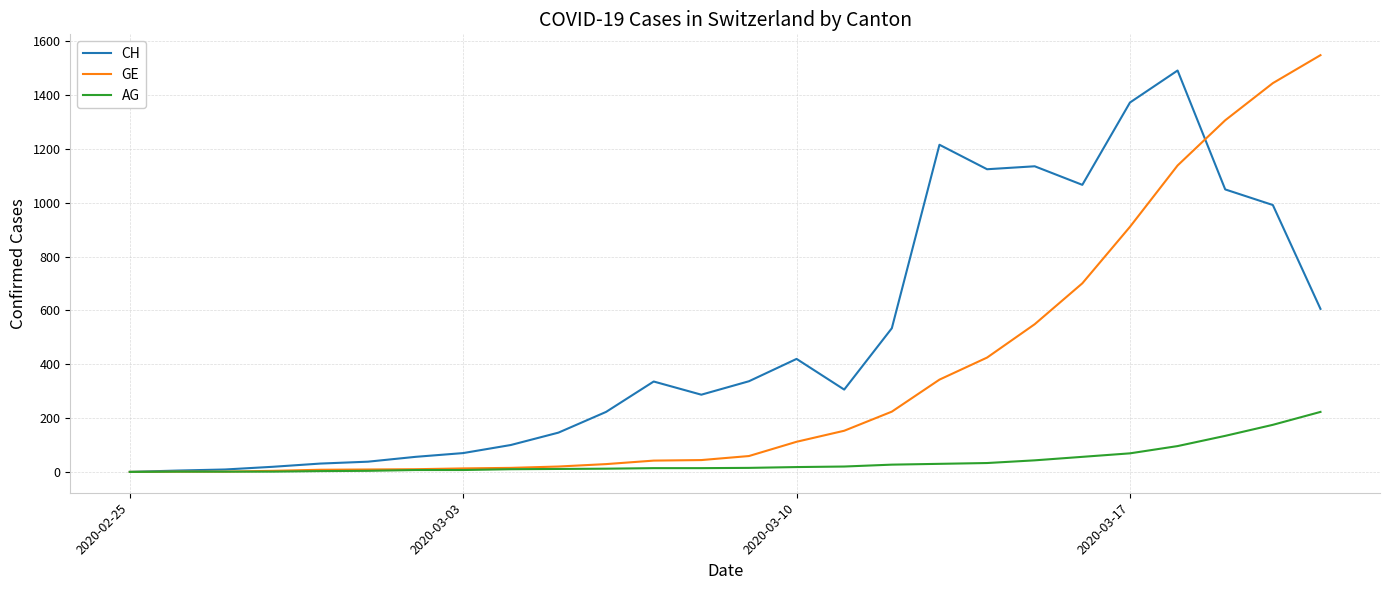

Which series has the largest total across all categories?

CH